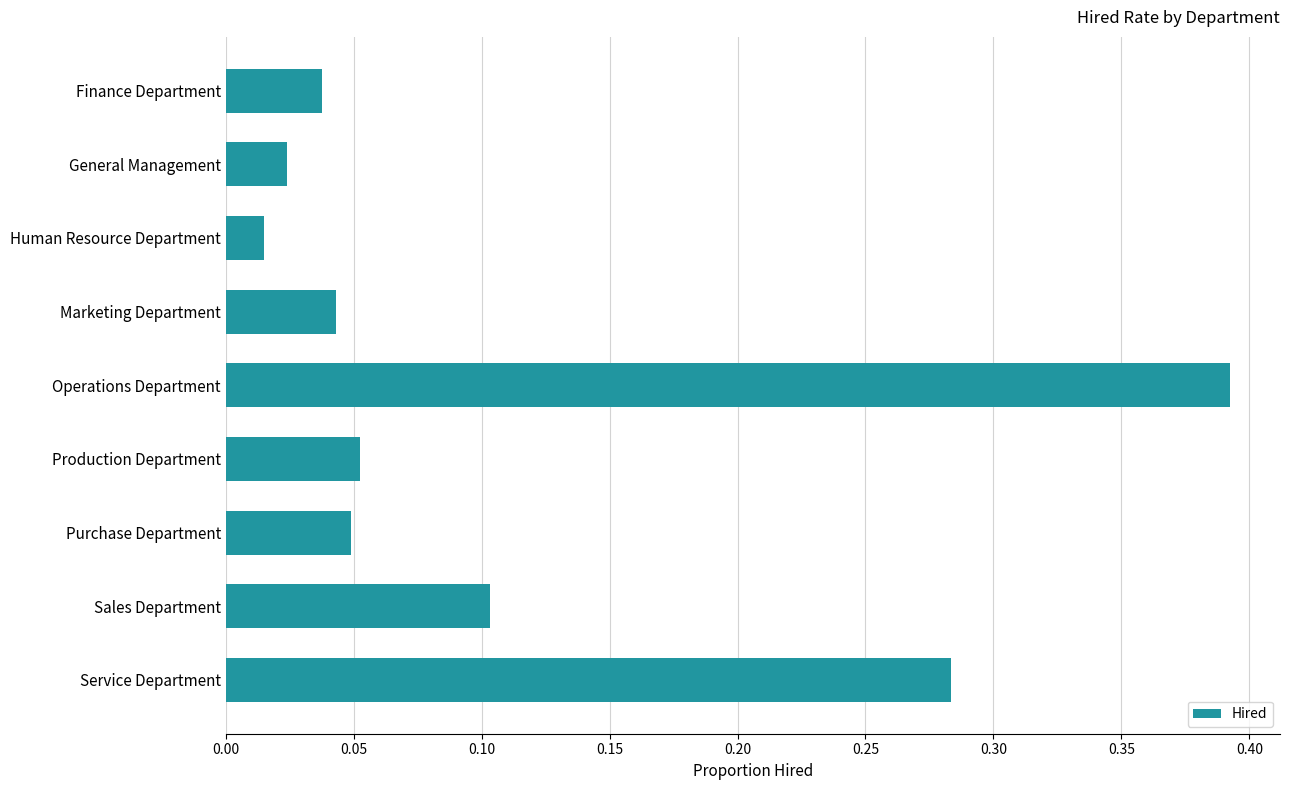

What is the sum of all values?

1.0